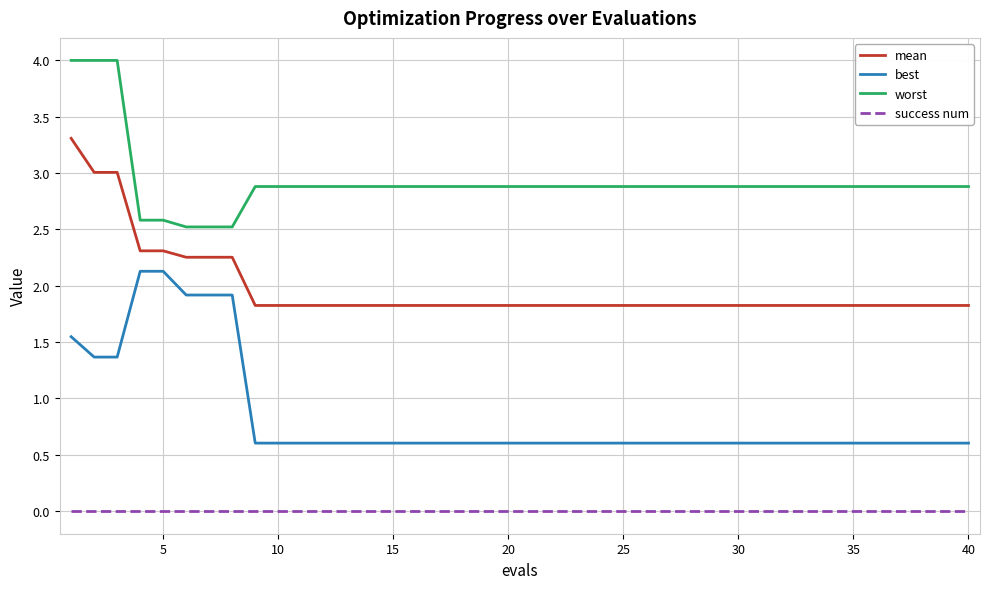

Which series has the largest total across all categories?

worst